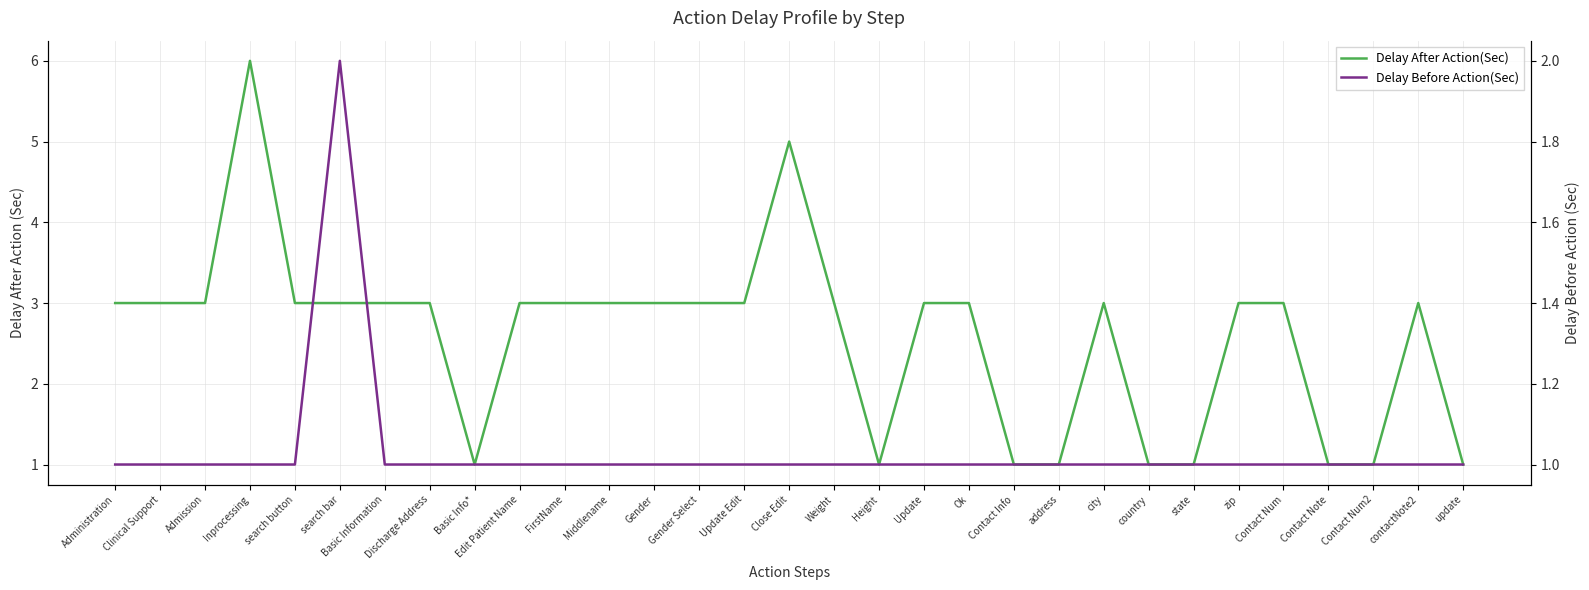

What is the label of the 6th point from the right?

zip